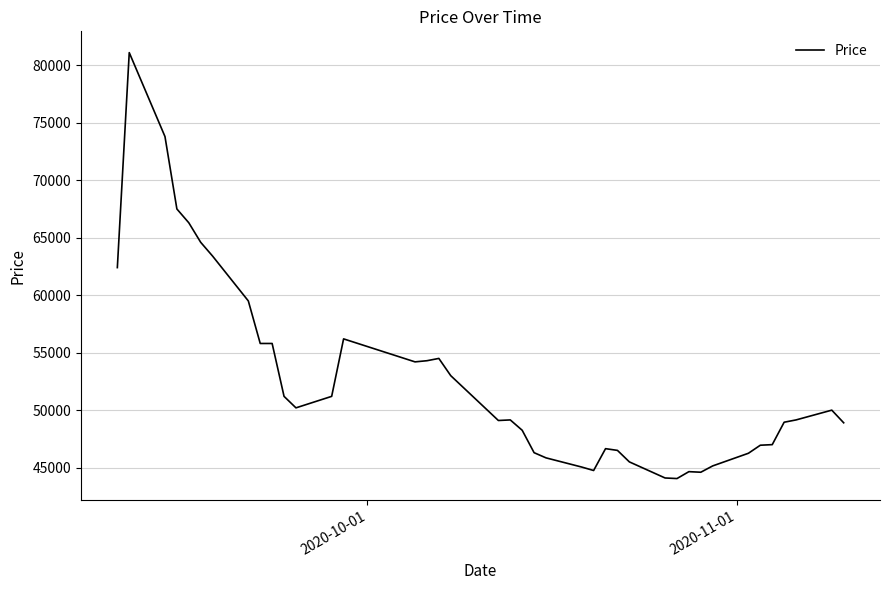

What is the smallest value displayed?

44050